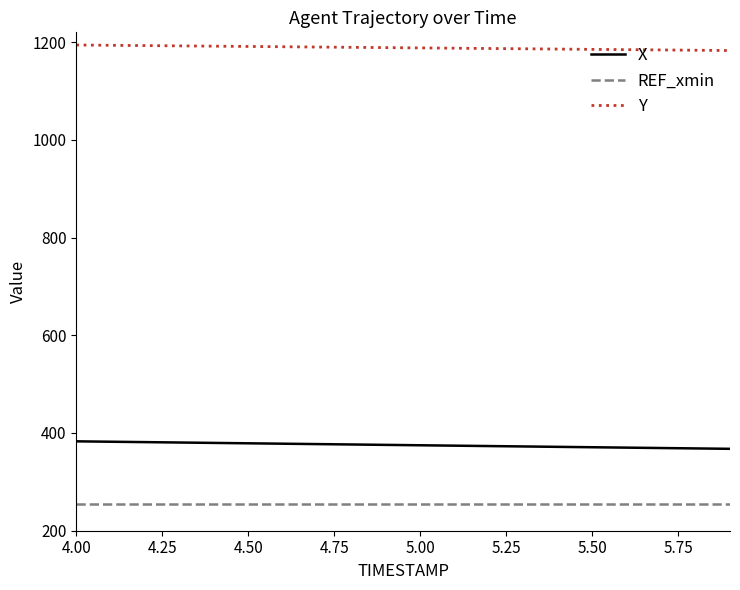

Count the number of data series in this chart.

3